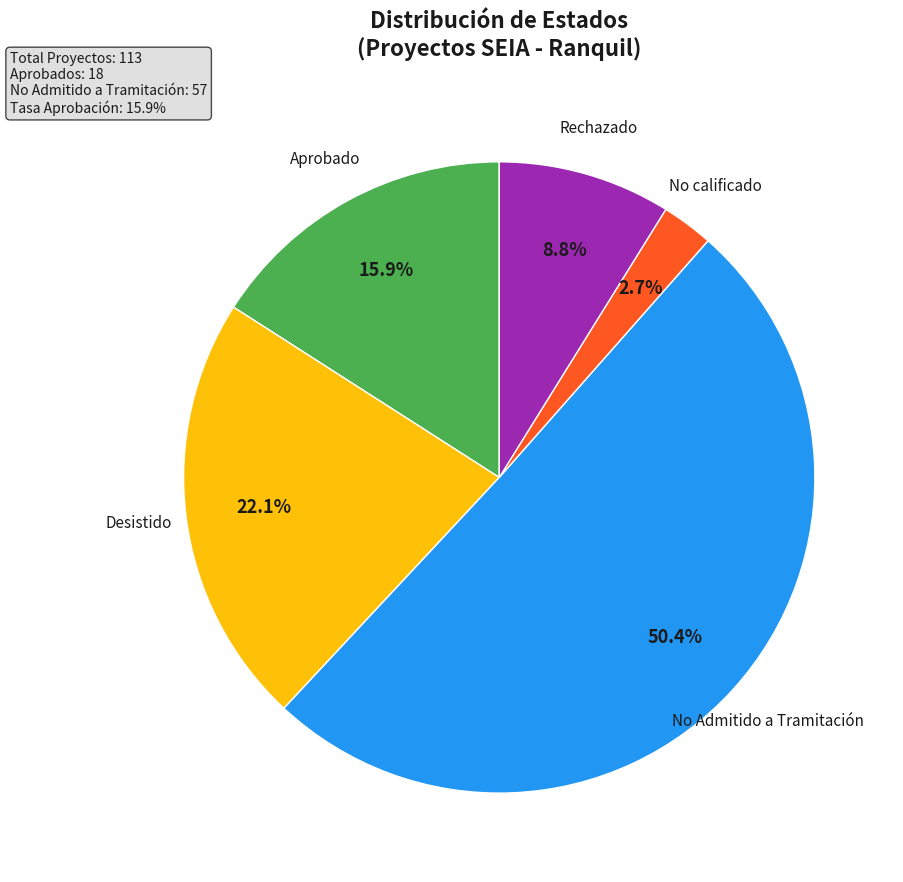

Does any single category account for the majority?

Yes